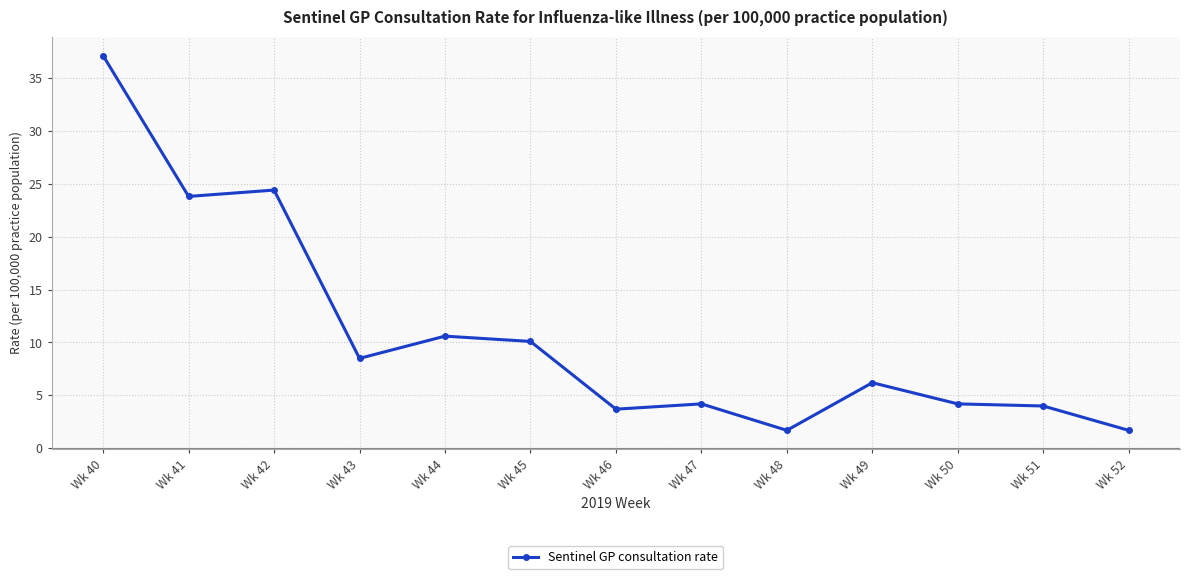

How many categories are shown in the chart?

13